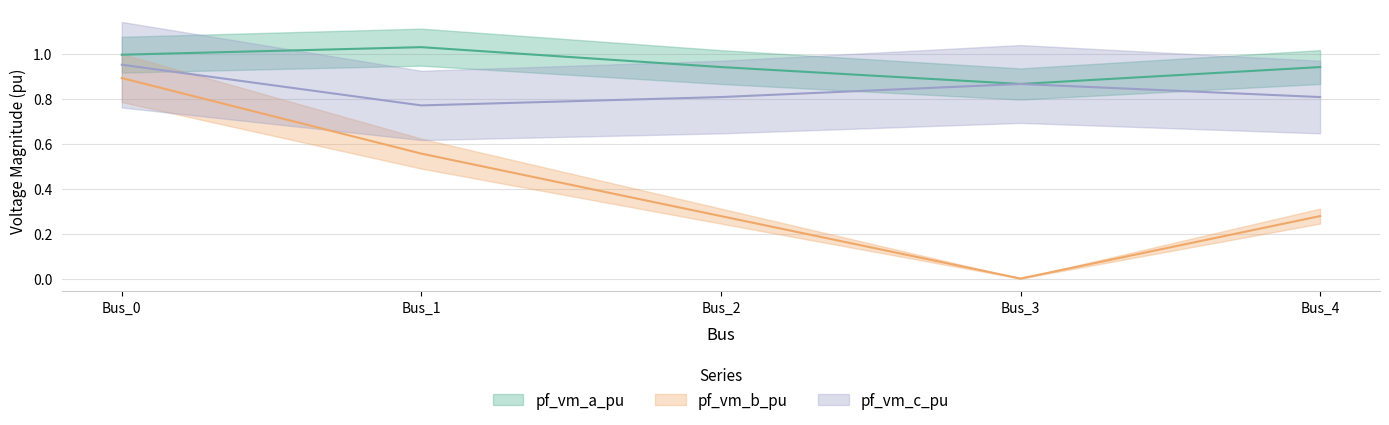

True or false: pf_vm_a_pu has more than 0 points higher than both neighbors.

True